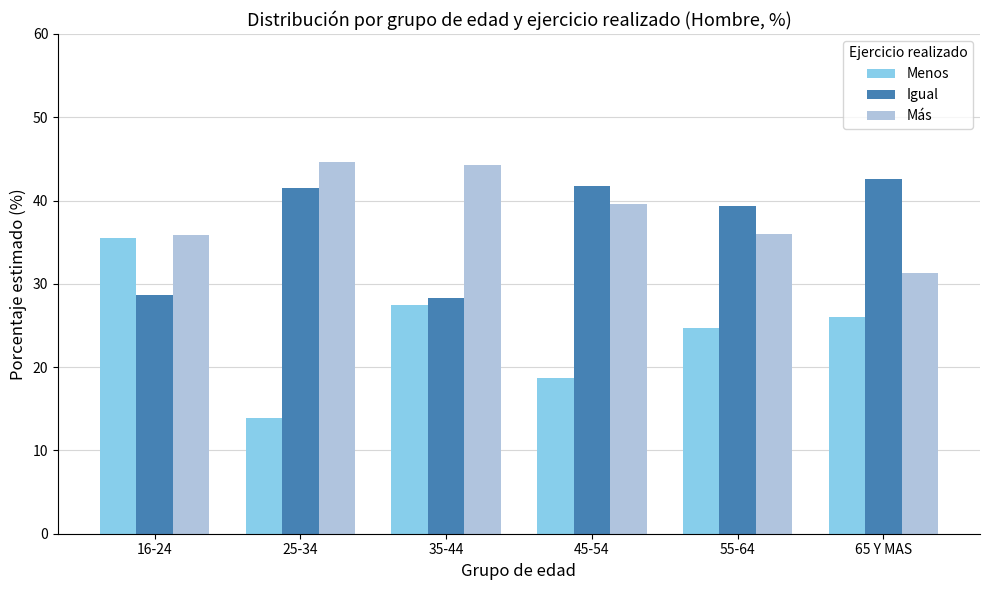

Which category has the lowest value across all series?

25-34